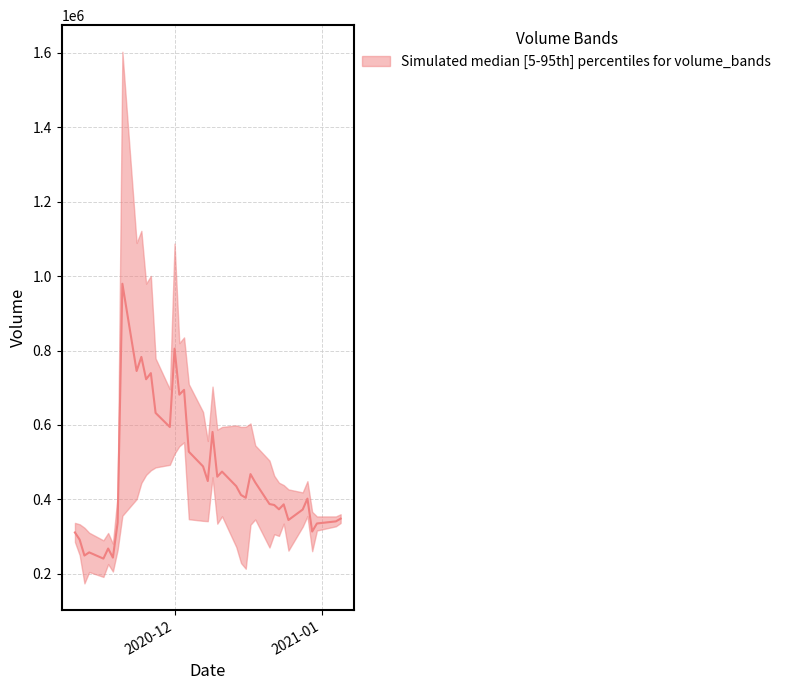

What is the average value of the volume series?

454427.8